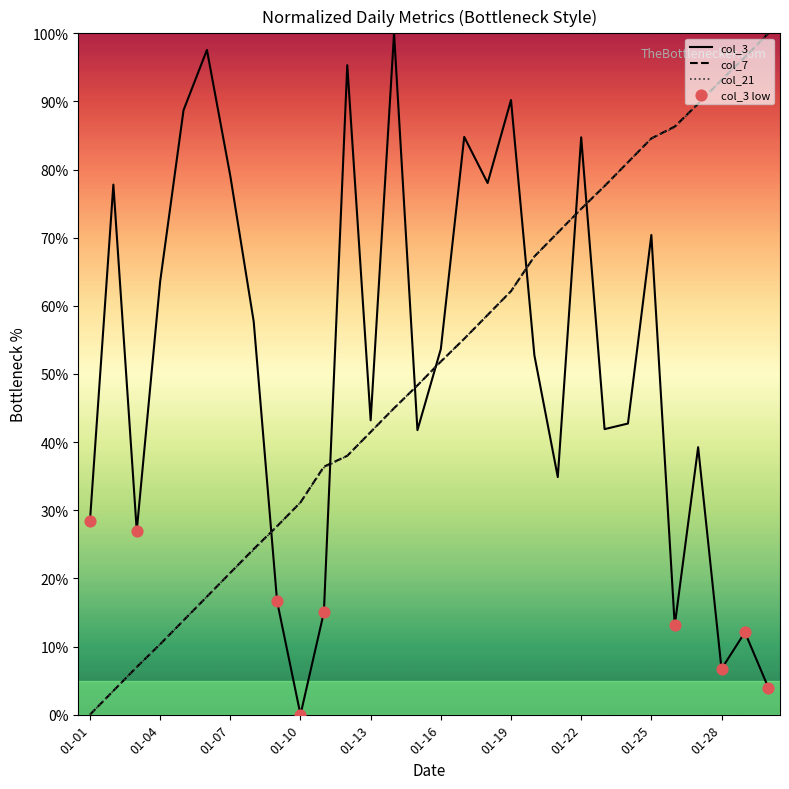

At how many categories does at least one series exceed 91?

6